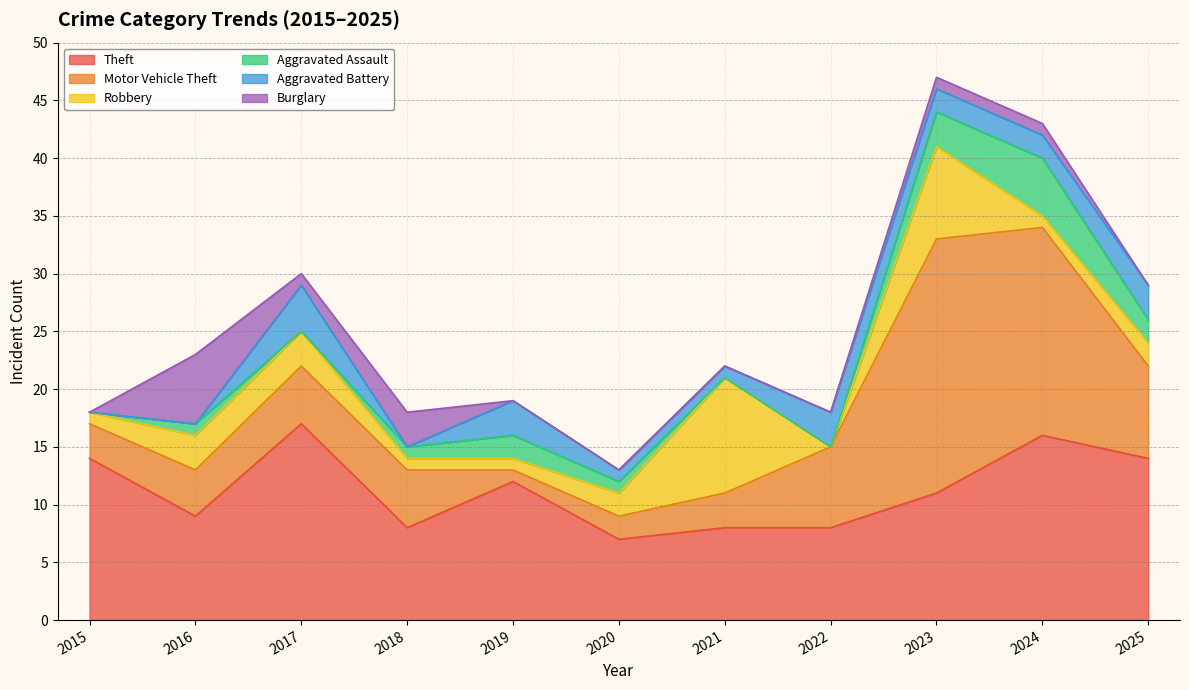

What is the total value across all series at 2018?

18